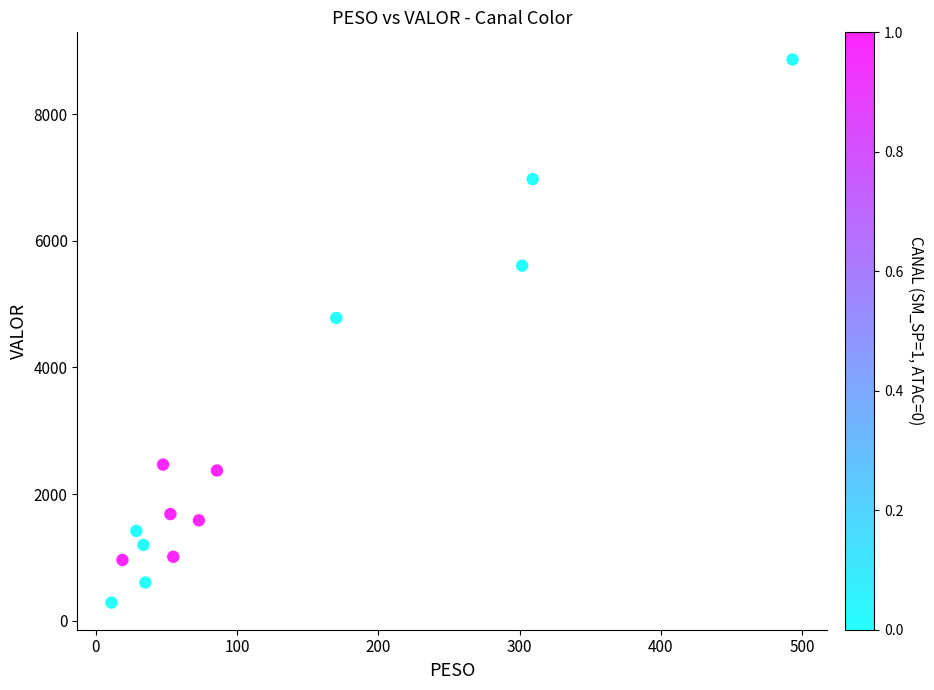

What is the range of X values (max minus min)?

482.4